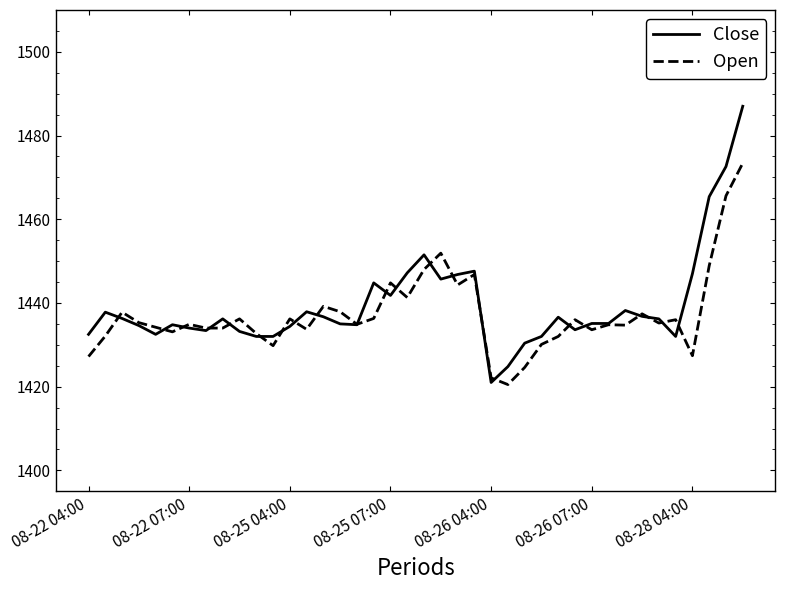

What is the sum of all Open values?

57488.9